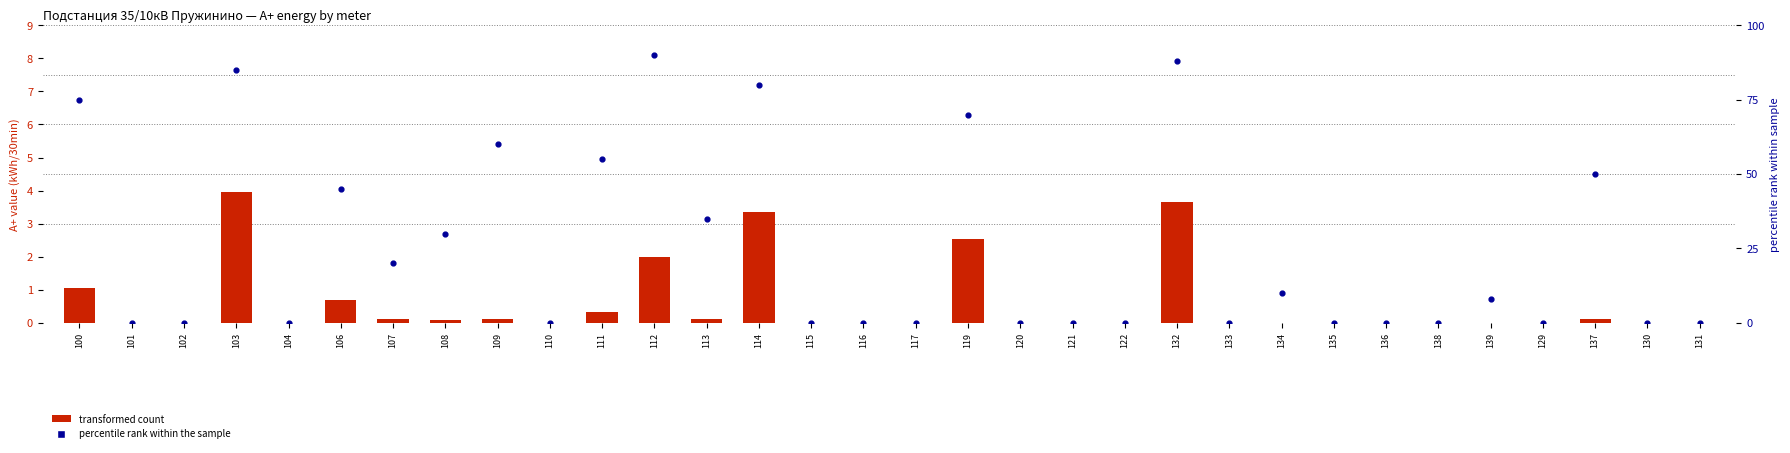

At how many categories does at least one series exceed 14?

13